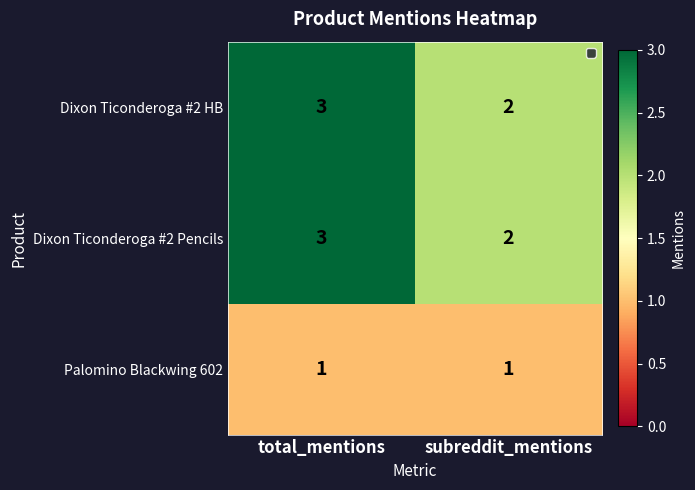

Reading right to left, extract all data points from this chart.

Dixon Ticonderoga #2 HB: 2	3
Dixon Ticonderoga #2 Pencils: 2	3
Palomino Blackwing 602: 1	1